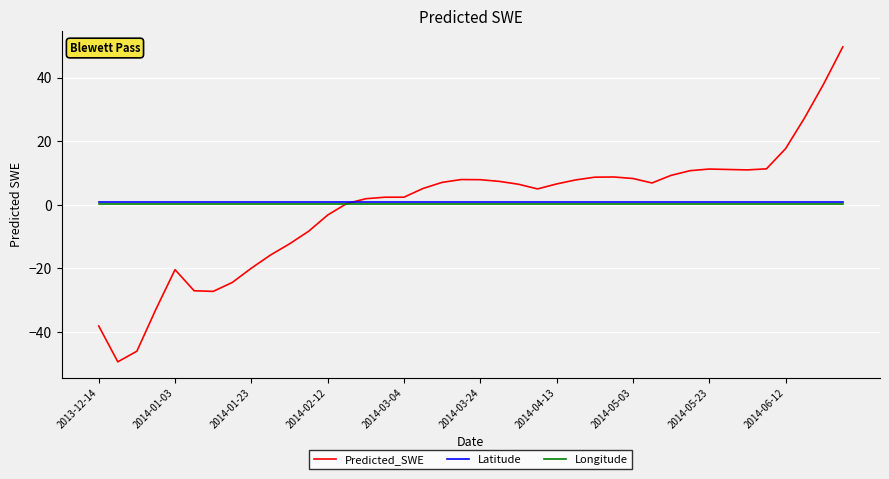

What is the smallest value displayed?

-49.4